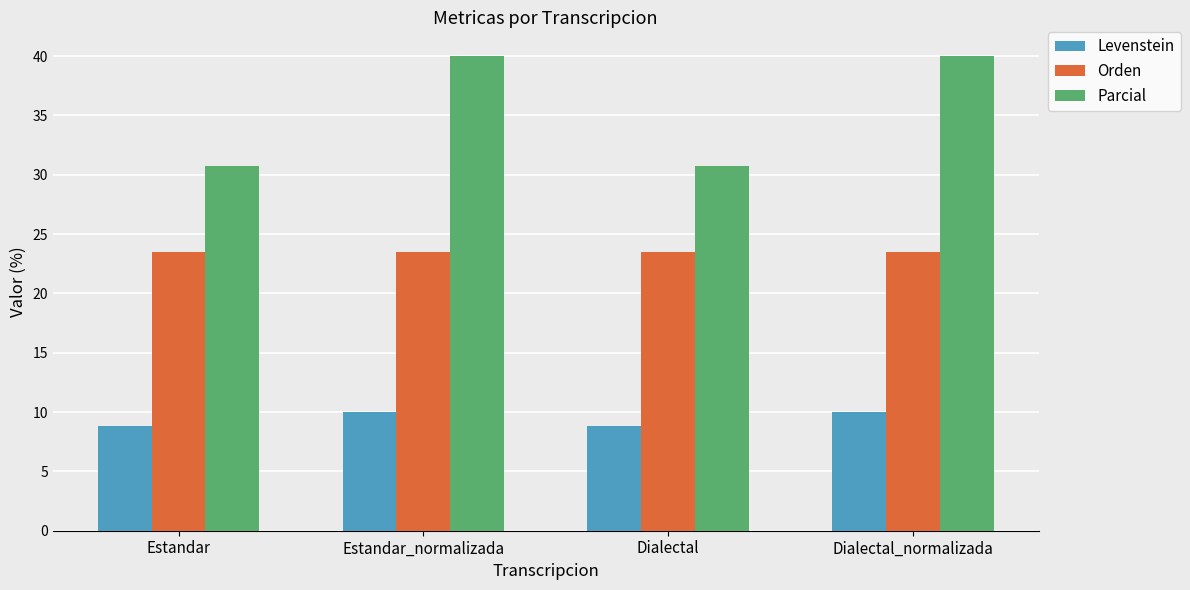

What are all the series names shown in the legend?

Levenstein, Orden, Parcial